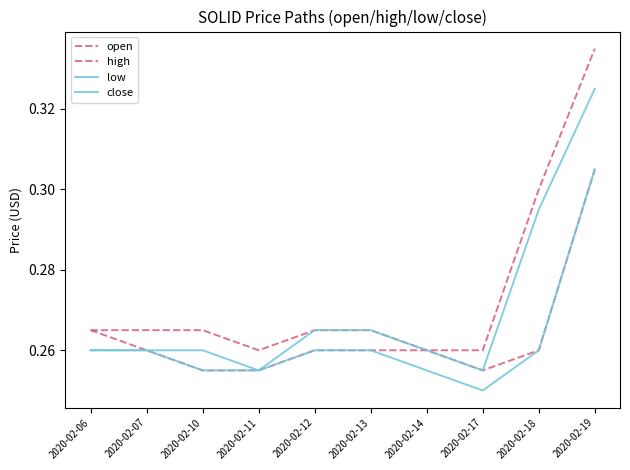

Where is open nearest to the value 0?

2020-02-10